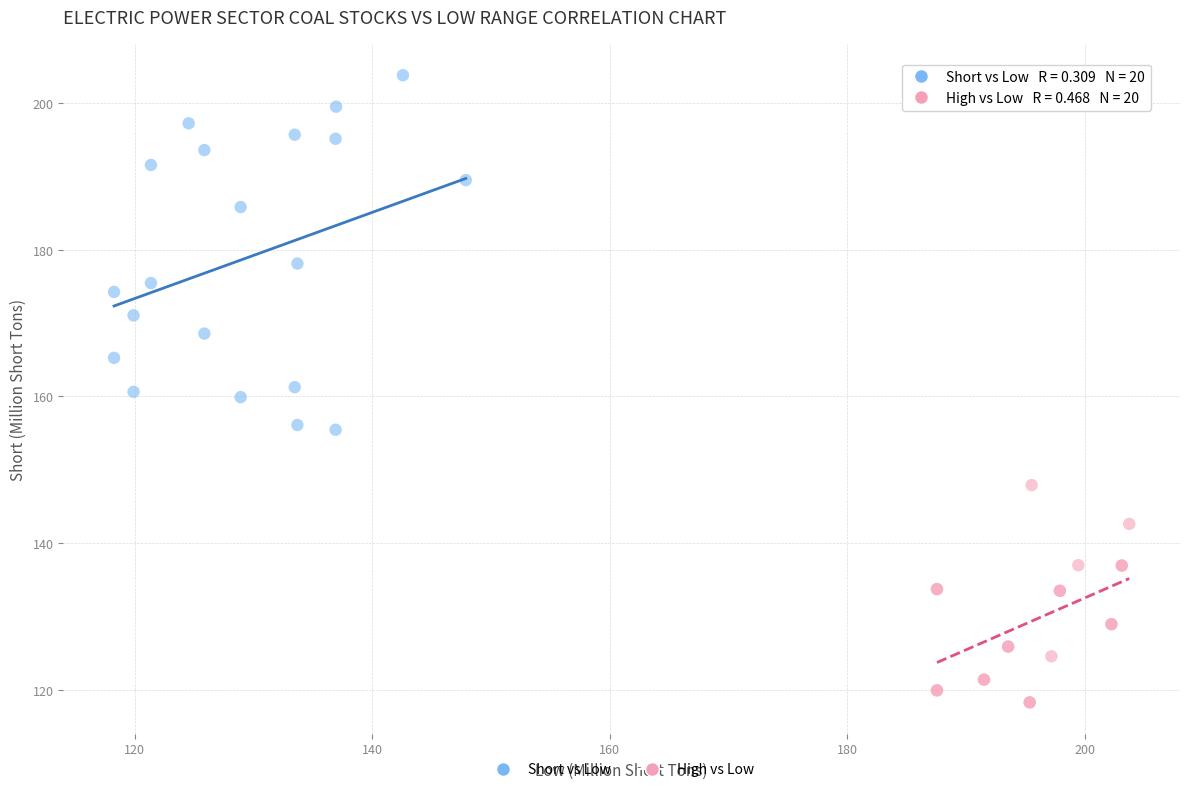

Which series contains the highest Y value?

Short vs Low